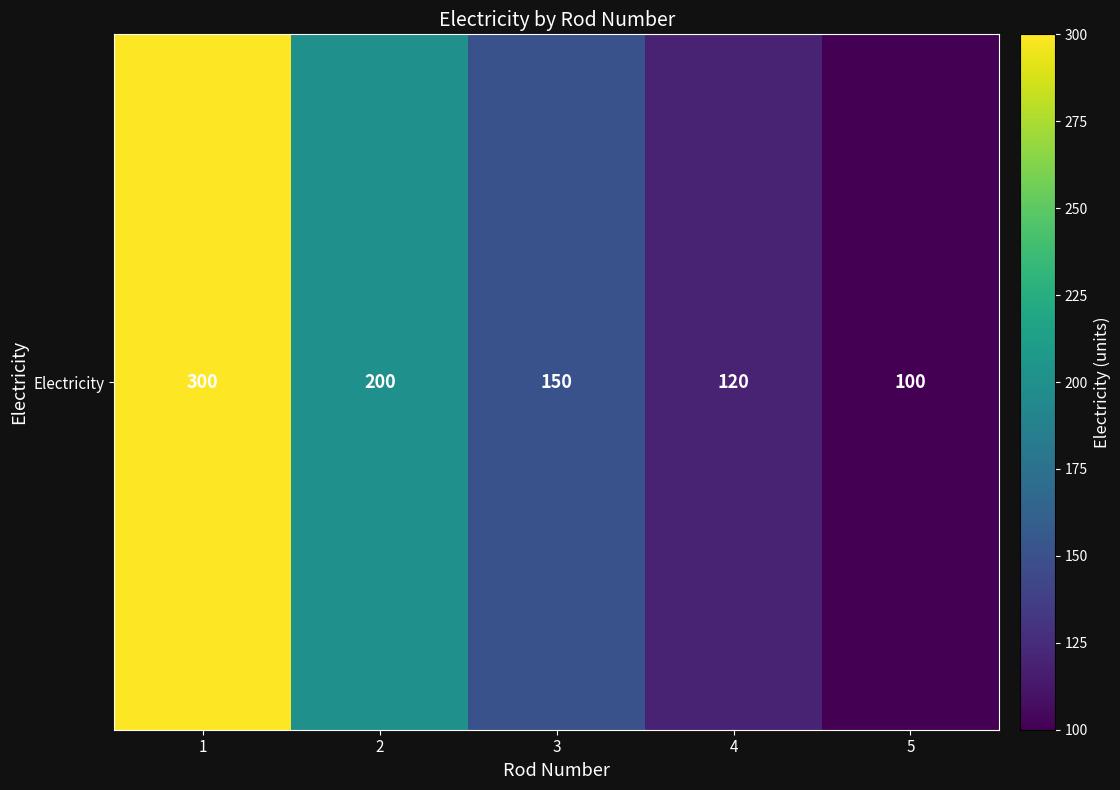

What is the approximate value at 5, to the nearest 5?

100